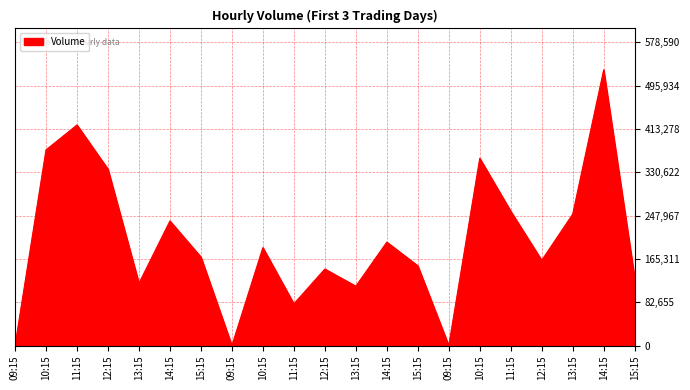

List the labels in order of value, smallest first.

09:15, 09:15, 09:15, 11:15, 13:15, 13:15, 15:15, 12:15, 15:15, 12:15, 15:15, 10:15, 14:15, 14:15, 13:15, 11:15, 12:15, 10:15, 10:15, 11:15, 14:15